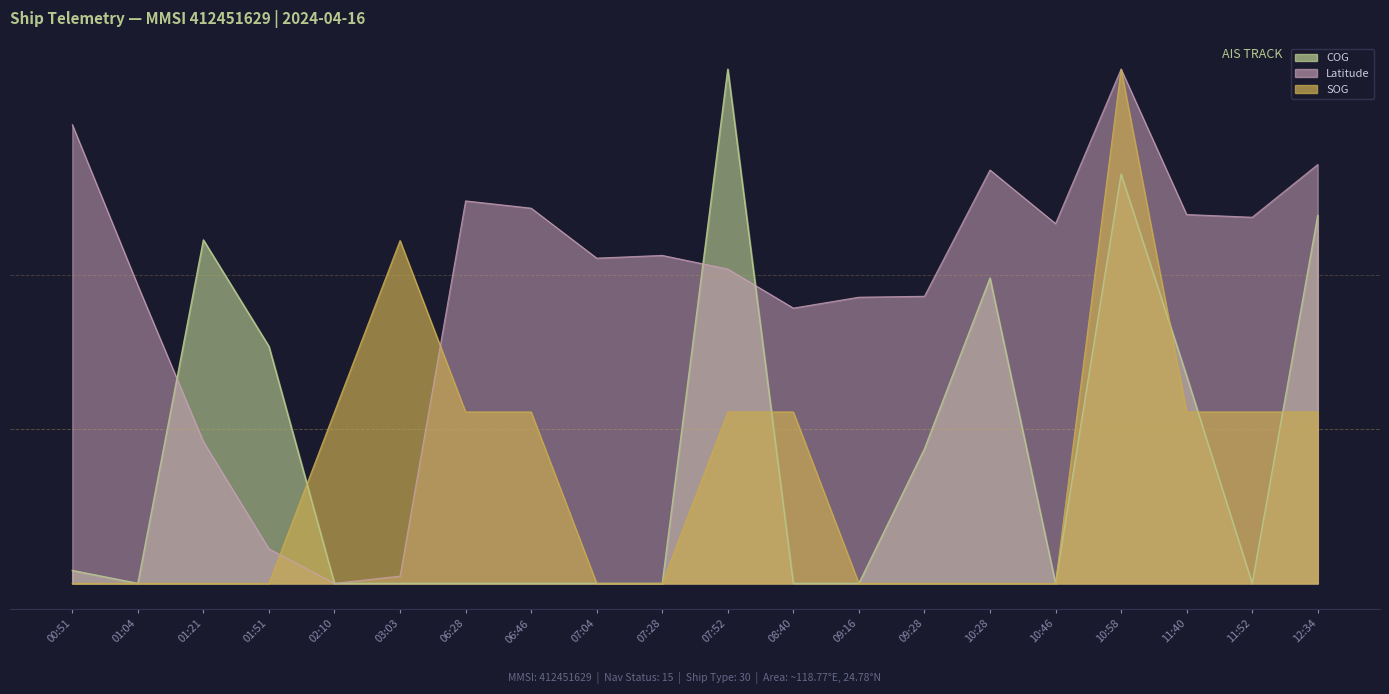

How many data points in SOG are above 0?

10